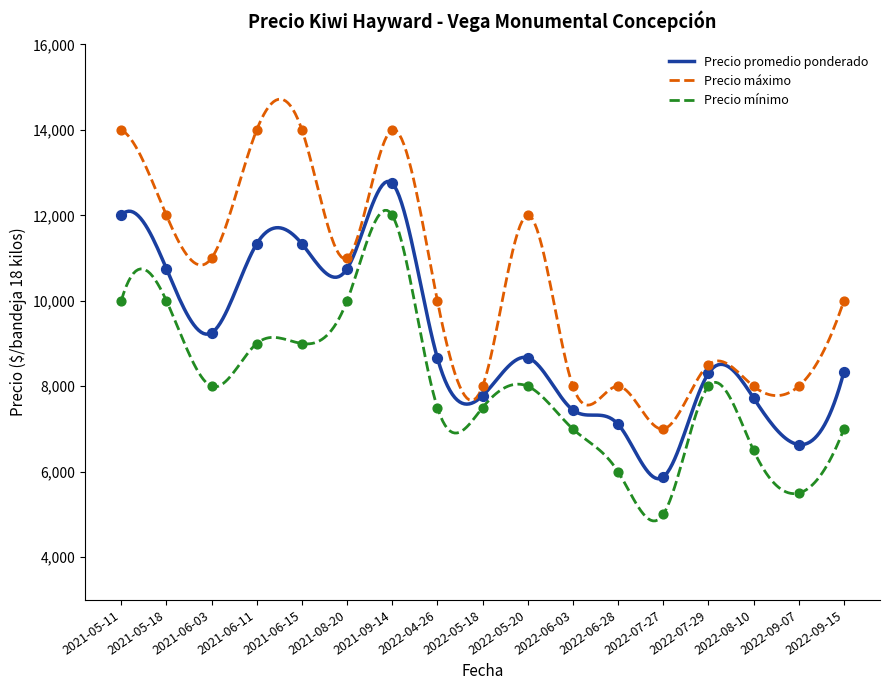

True or false: Precio mínimo and Precio máximo cross at least once.

False